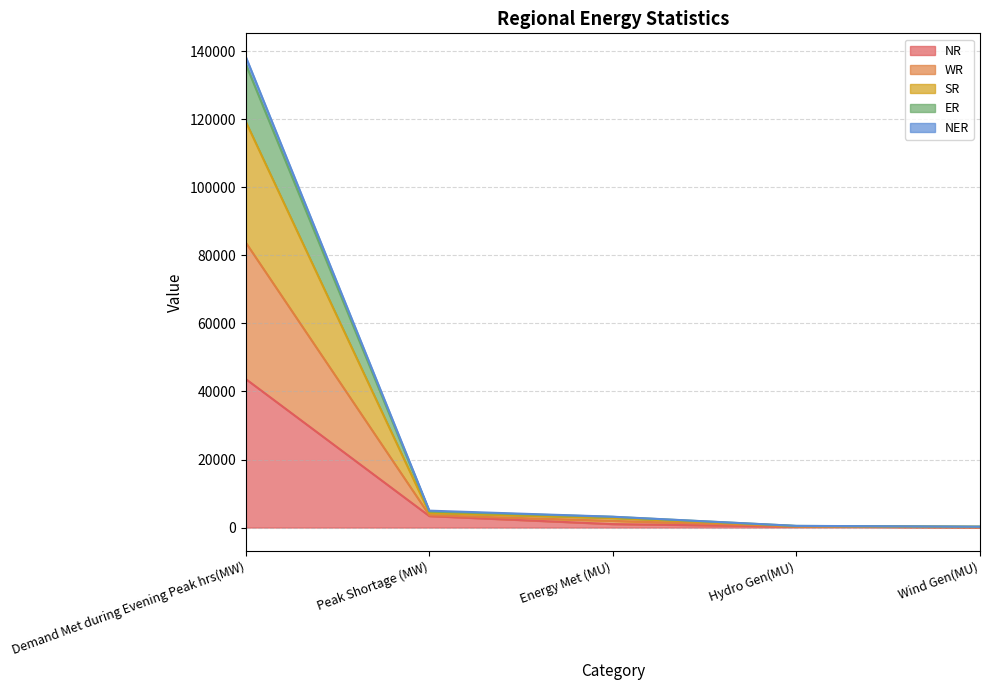

At which category is the sum across all series the highest?

Demand Met during Evening Peak hrs(MW)